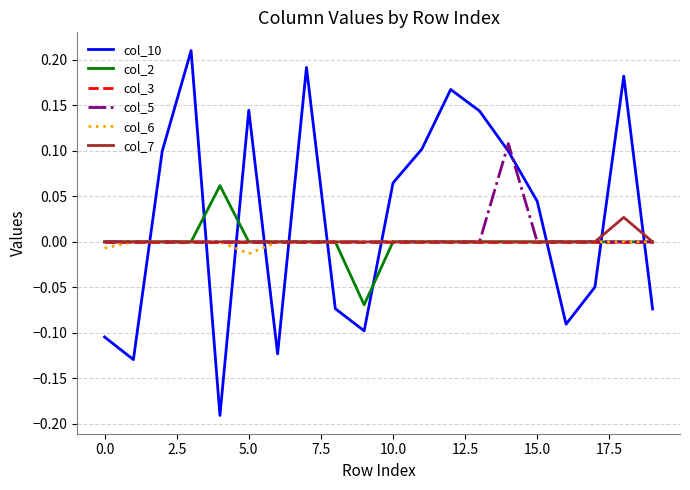

Which series has the widest spread of values?

col_10